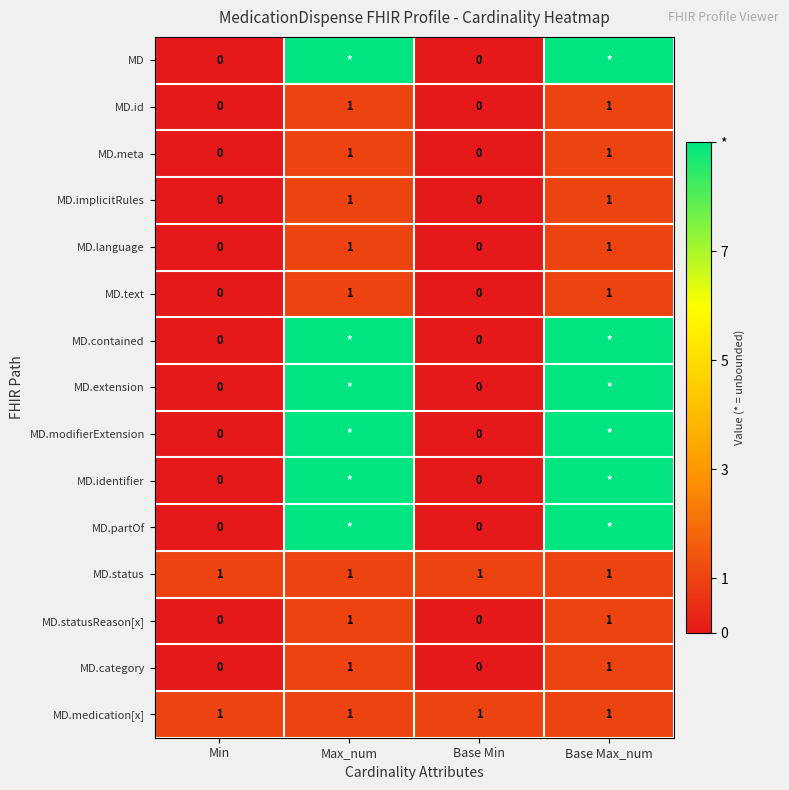

Is the value of MD.text at Base Min greater than the value of MD.implicitRules at Max_num?

No